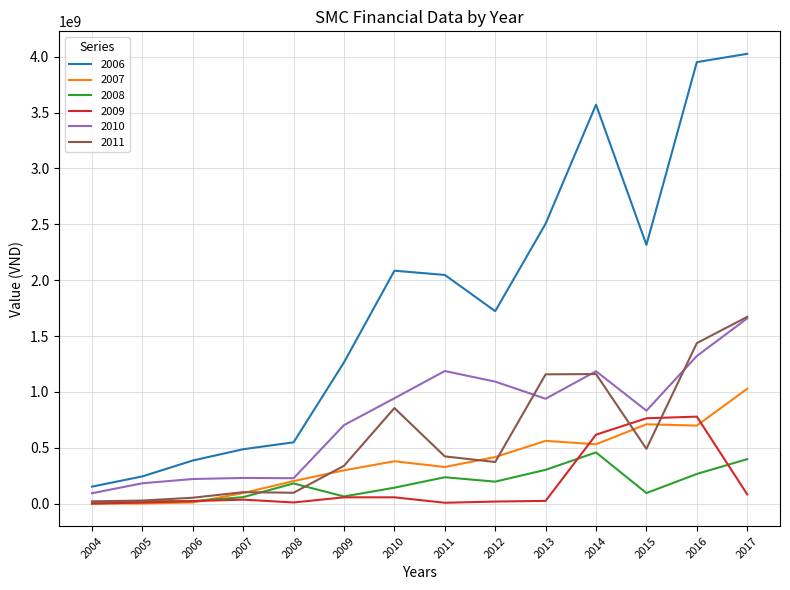

True or false: 2007 has a value of 698700750 at 2016.

True